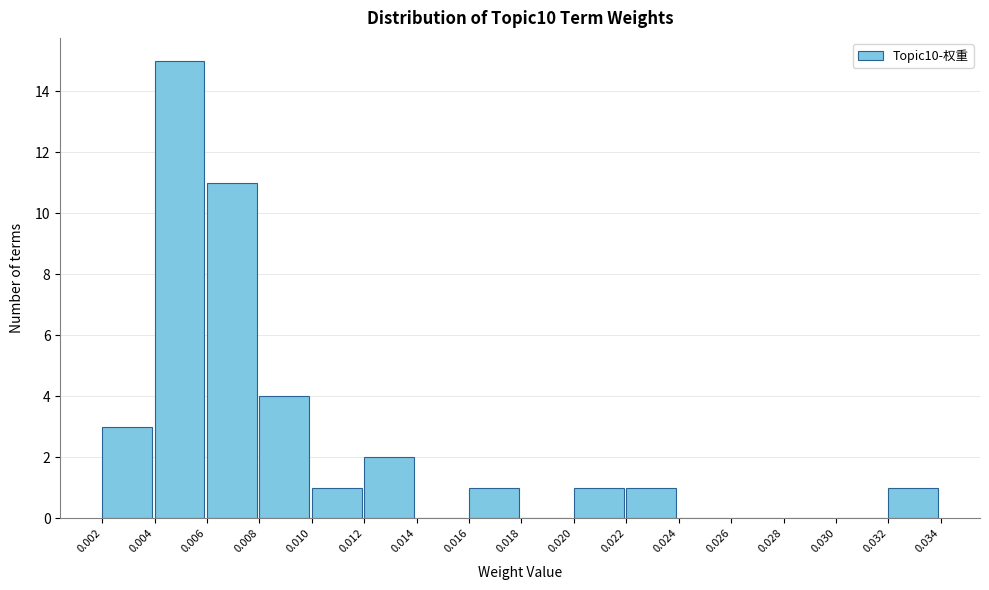

Which range on the x-axis has the tallest bar?

0.004 to 0.006